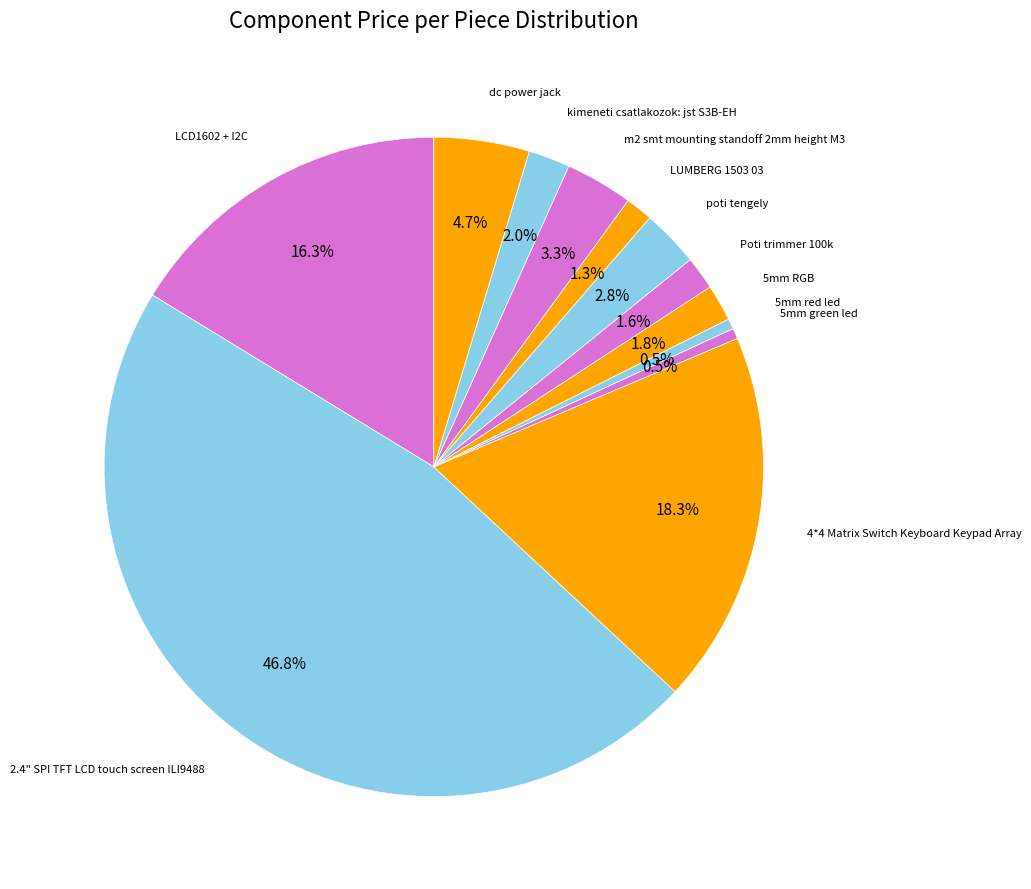

To the nearest percent, what percentage of the pie is LUMBERG 1503 03?

1%